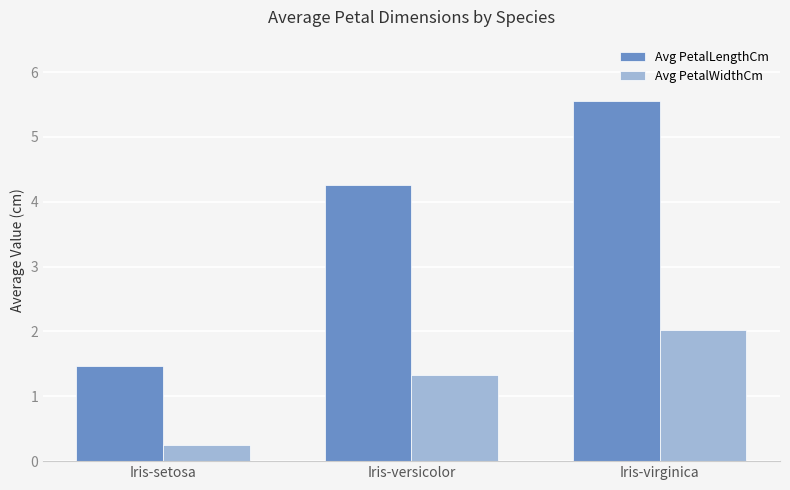

Which series has the widest spread of values?

Avg PetalLengthCm